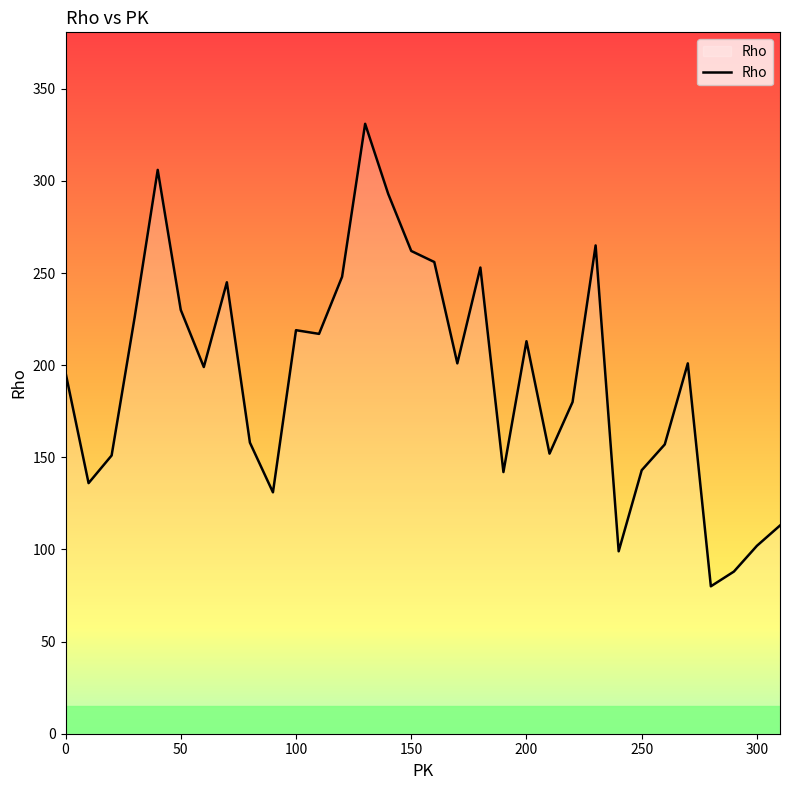

What is the difference between the maximum and minimum values?

251